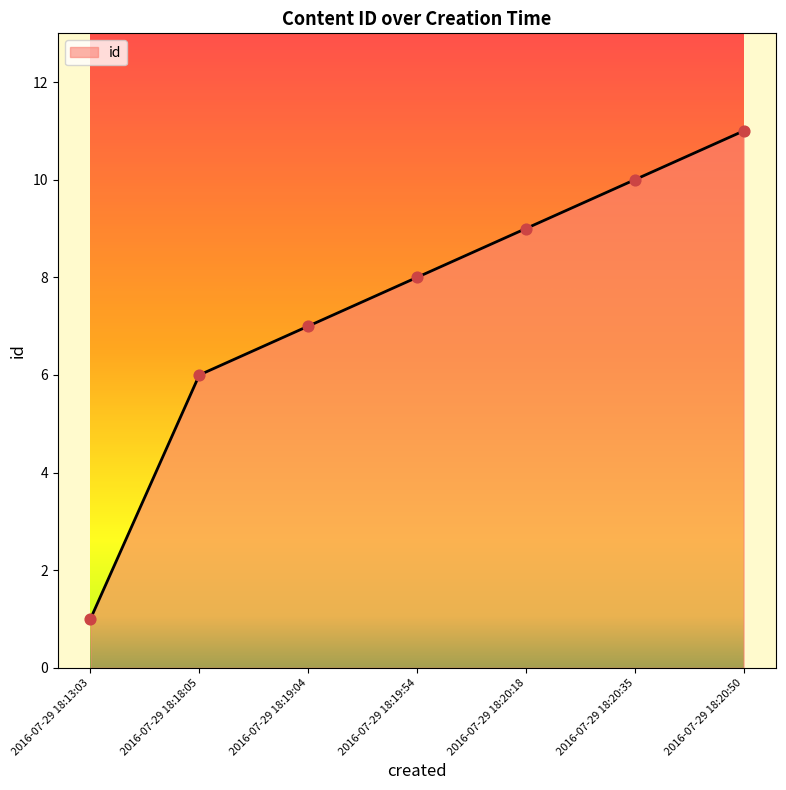

What is the change in value from 2016-07-29 18:13:03 to 2016-07-29 18:18:05?

+5